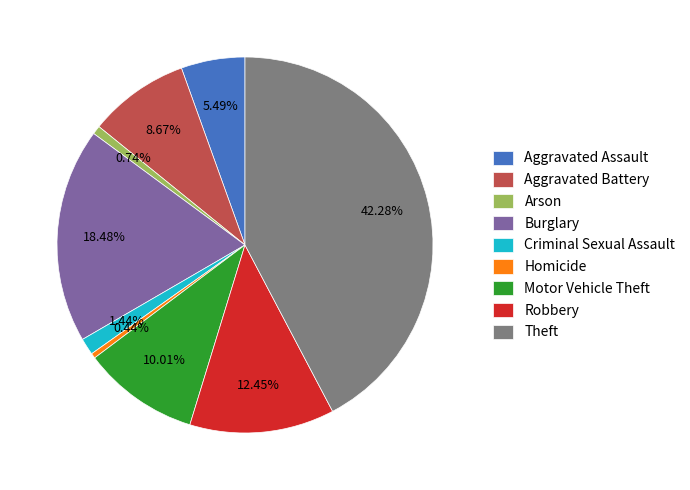

What is the largest slice in the pie chart?

Theft